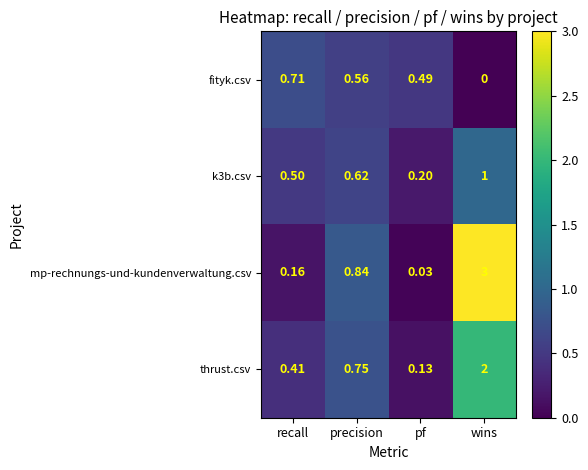

Rank the series by their average value, from highest to lowest.

mp-rechnungs-und-kundenverwaltung.csv, thrust.csv, k3b.csv, fityk.csv